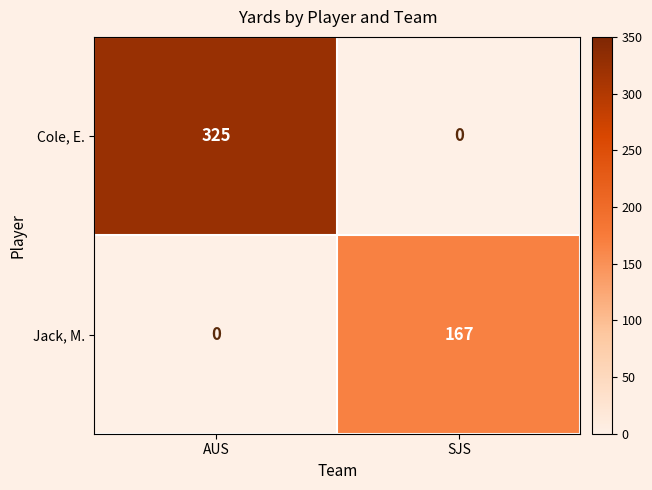

Reading right to left, what are all the values shown in this chart?

Cole, E.: 0	325
Jack, M.: 167	0